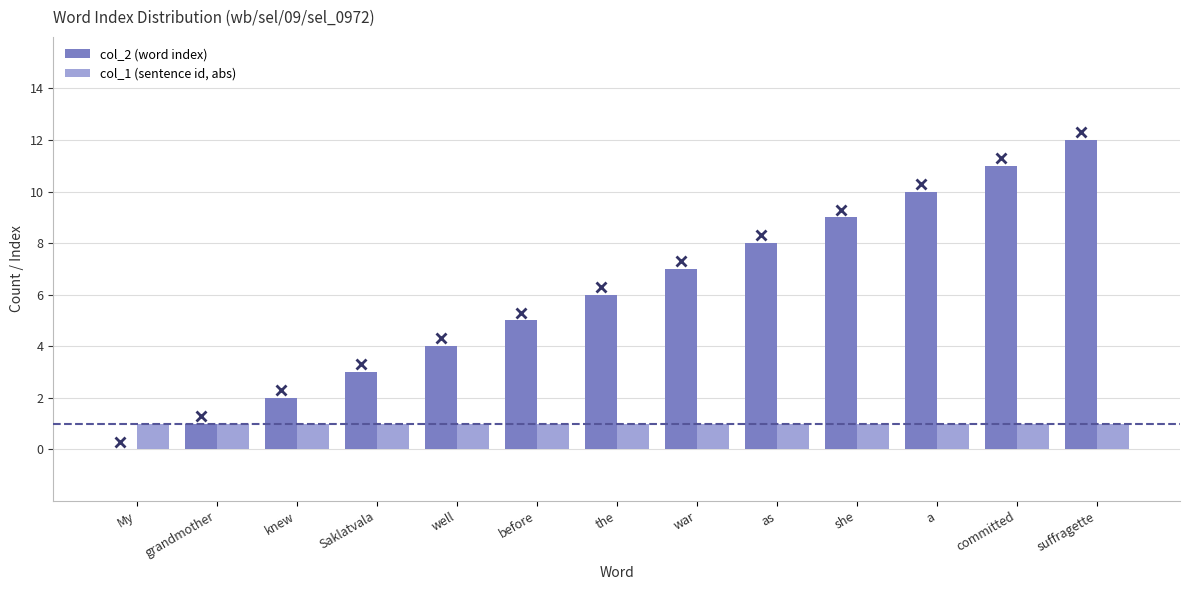

What is the total value across all series at My?

1